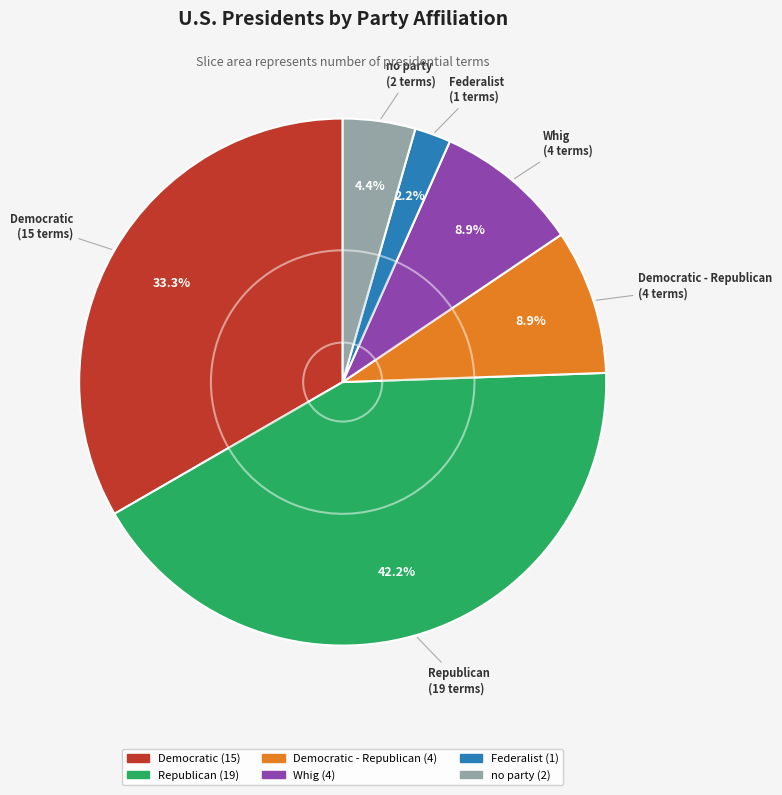

To the nearest percent, what is the combined percentage of no party and Federalist?

7%